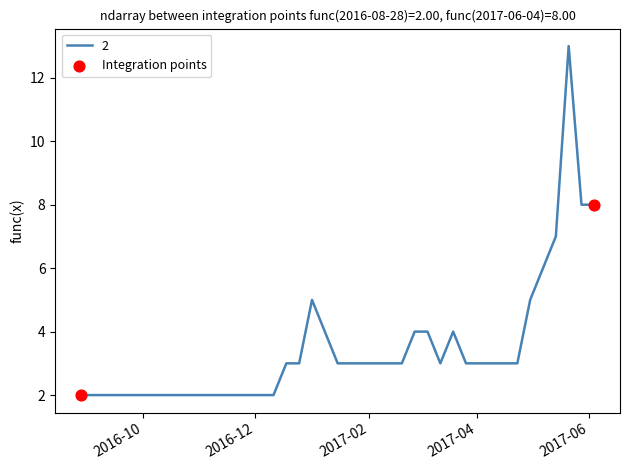

What is the maximum value shown in the chart?

13